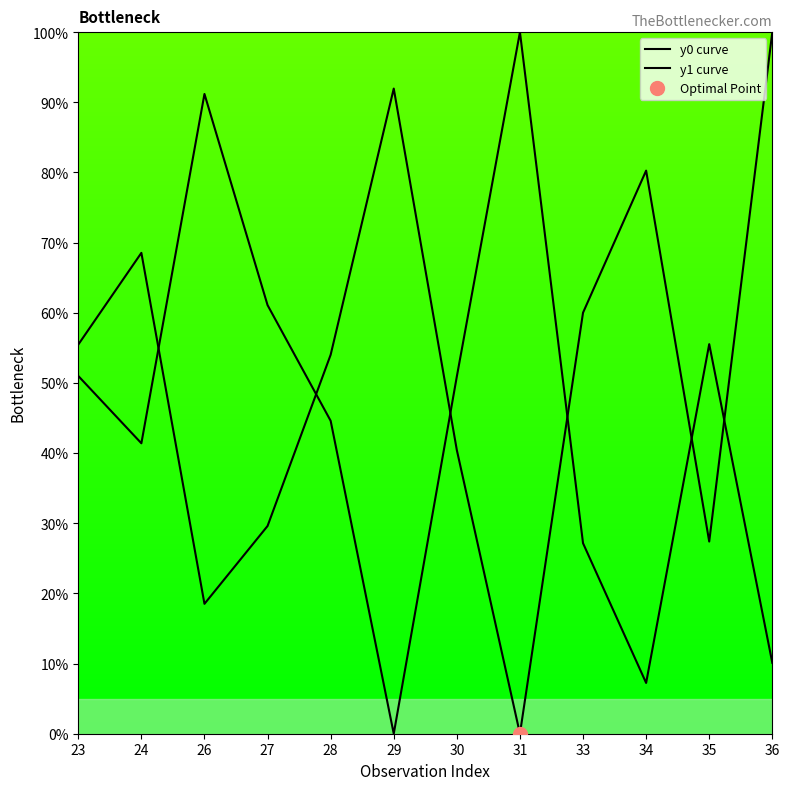

List the series in order of their peak value, lowest first.

y0 curve, y1 curve